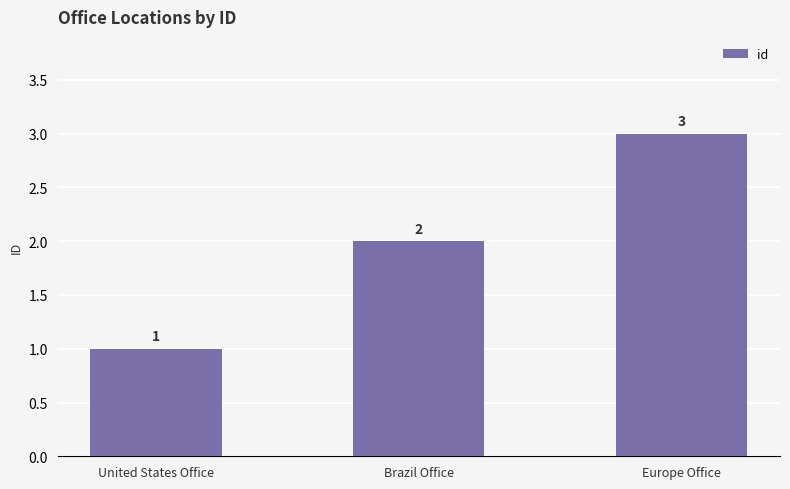

List the labels in order of value, smallest first.

United States Office, Brazil Office, Europe Office